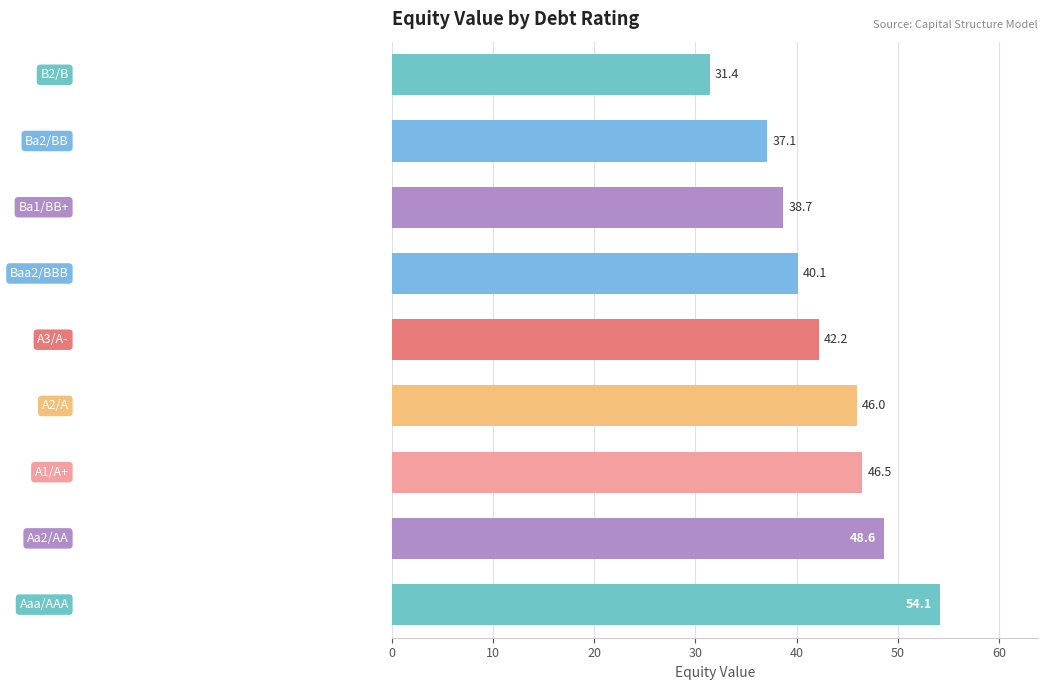

What is the maximum value shown in the chart?

54.1